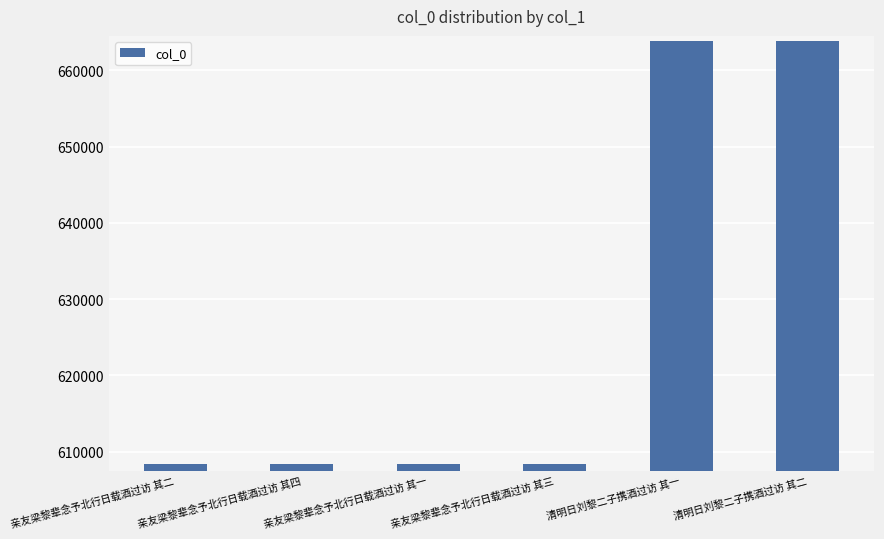

What is the difference between the second highest and minimum values?

55518